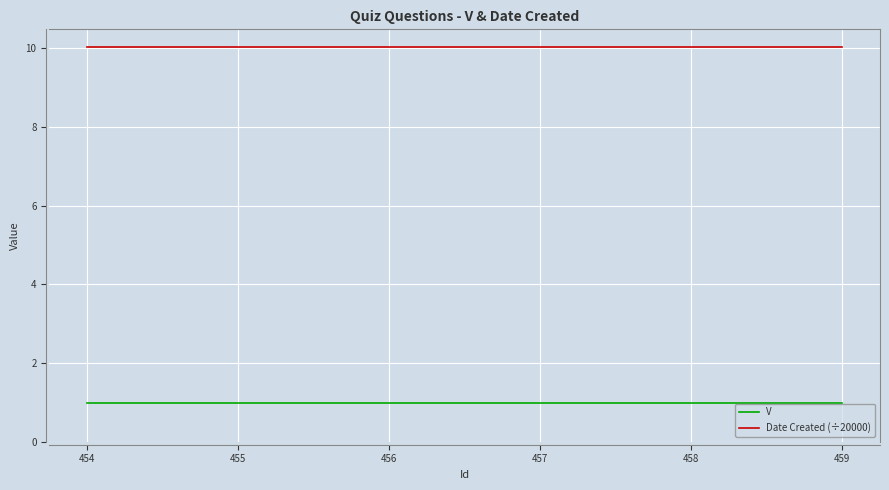

How many distinct data groups are displayed?

2